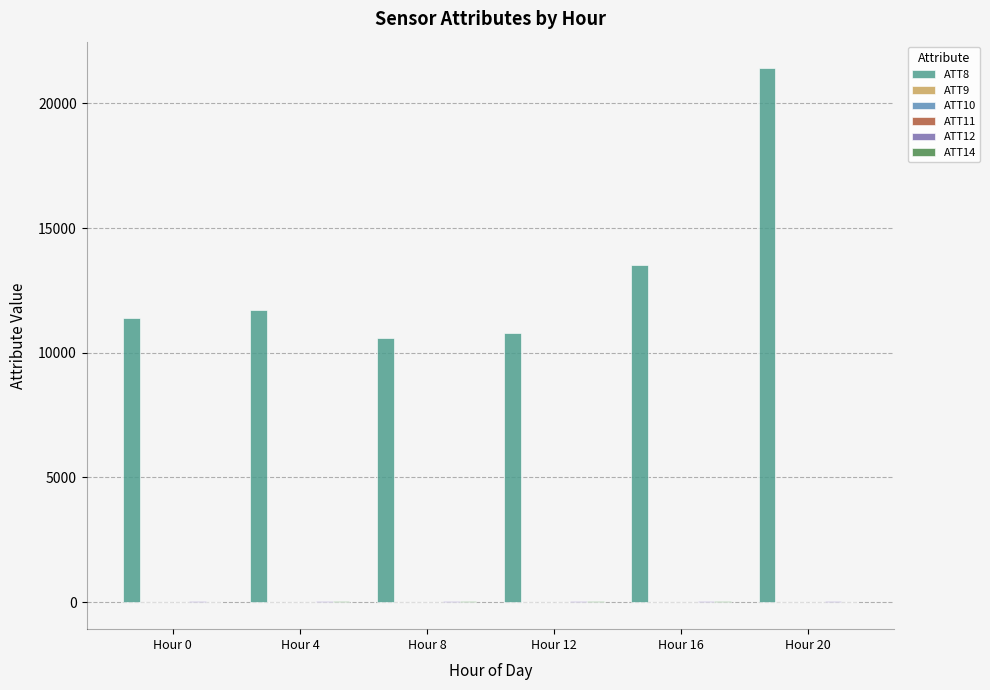

Which series has the largest total across all categories?

ATT8